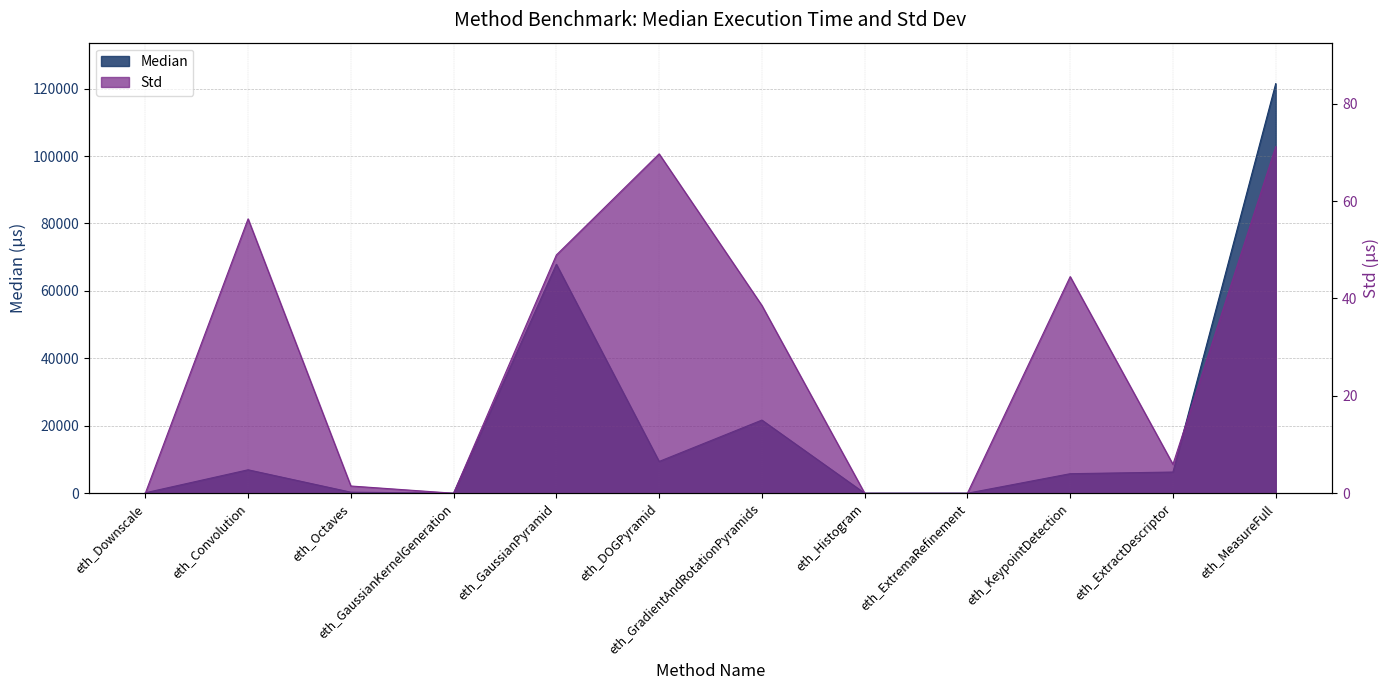

At which category does Std reach its first local valley?

eth_GaussianKernelGeneration